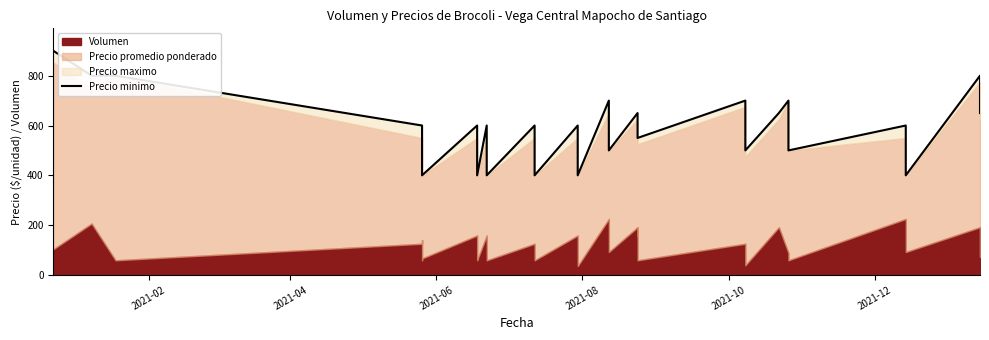

Does the chart display data point markers on the line(s)?

No